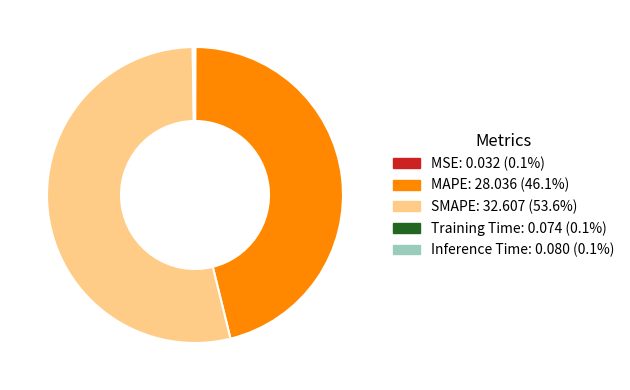

What is the majority slice?

SMAPE